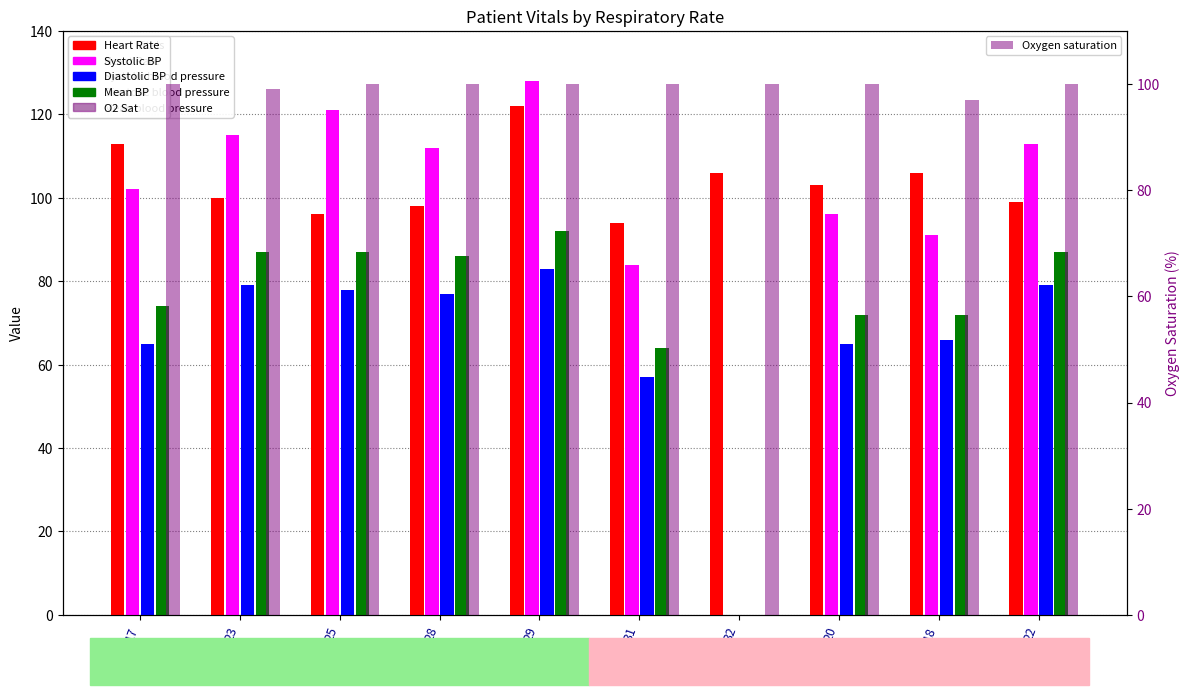

Rank the categories by Oxygen saturation value from highest to lowest.

17, 25, 28, 29, 31, 32, 20, 22, 23, 18